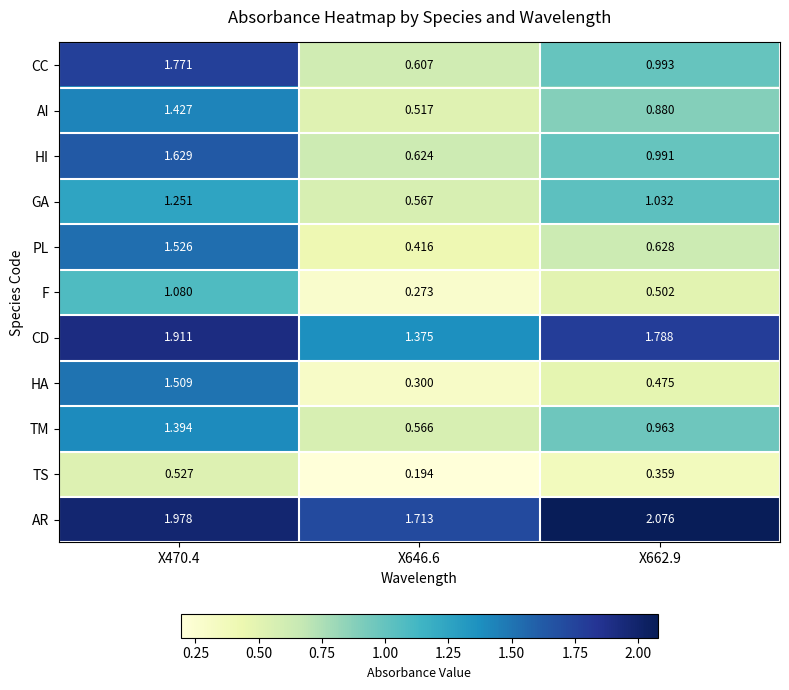

Between X470.4 and X646.6, which series saw the biggest shift?

HA